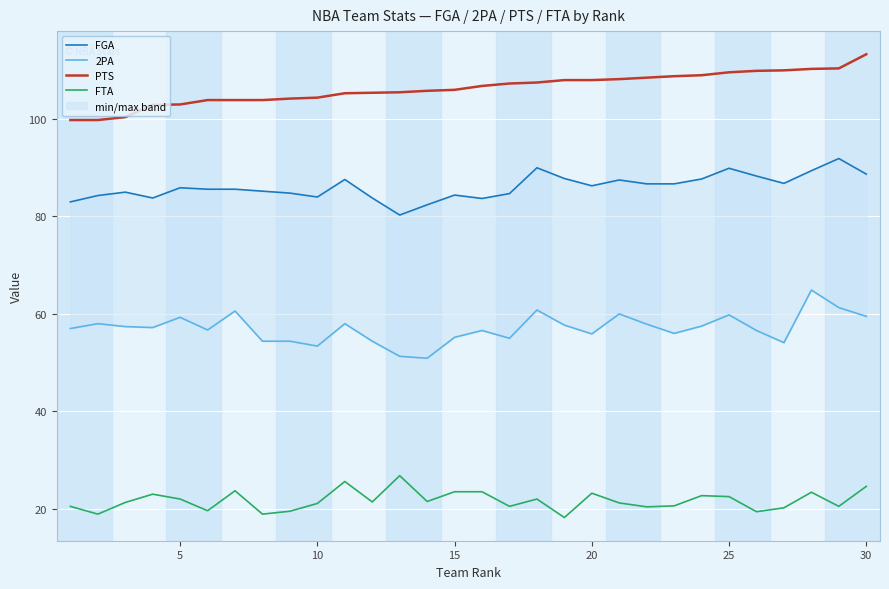

True or false: PTS has a value of 103.0 at 5.

True